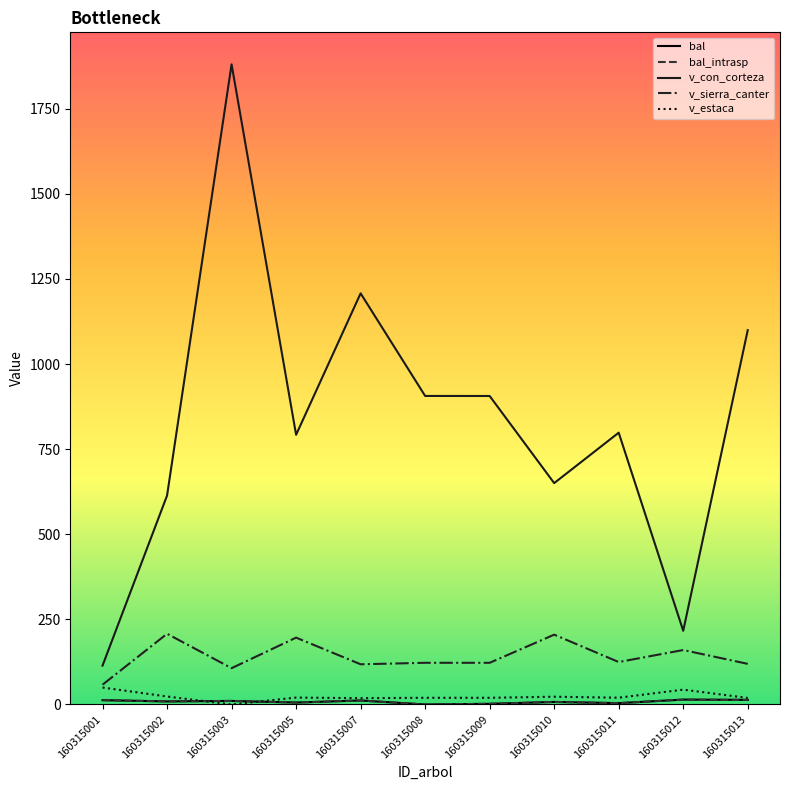

Does the chart display data point markers on the line(s)?

No